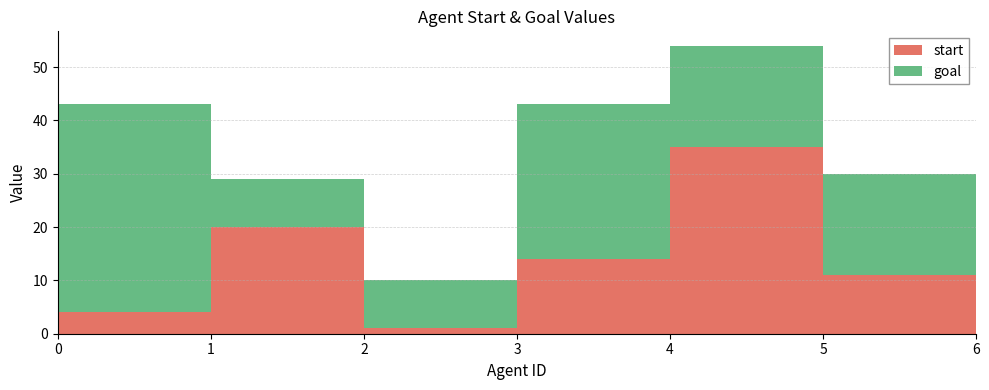

Reading left to right, transcribe all the data shown in this chart.

start: 4	20	1	14	35	11	5
goal: 39	9	9	29	19	19	9